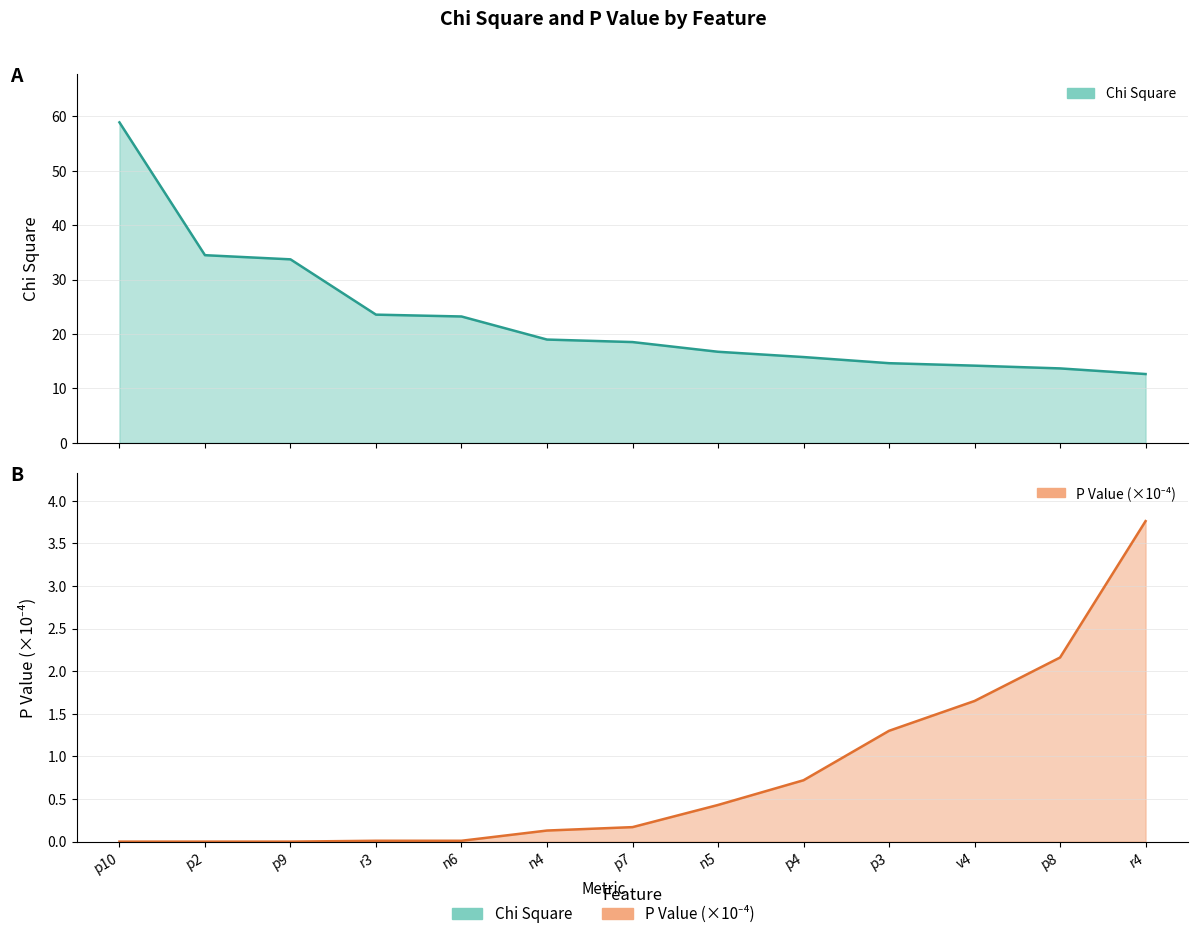

What is the label of the 4th point from the right?

p3